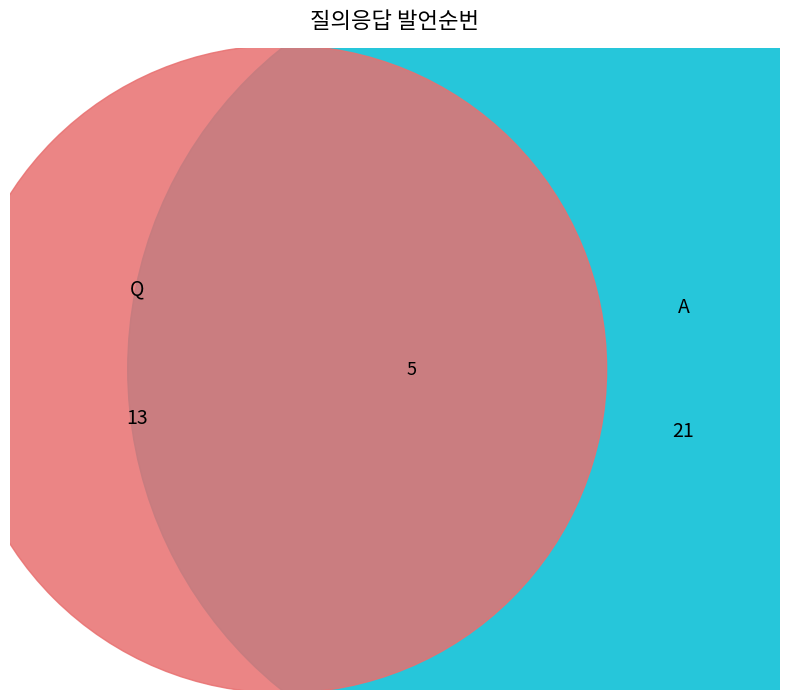

How many slices are in this pie chart?

2